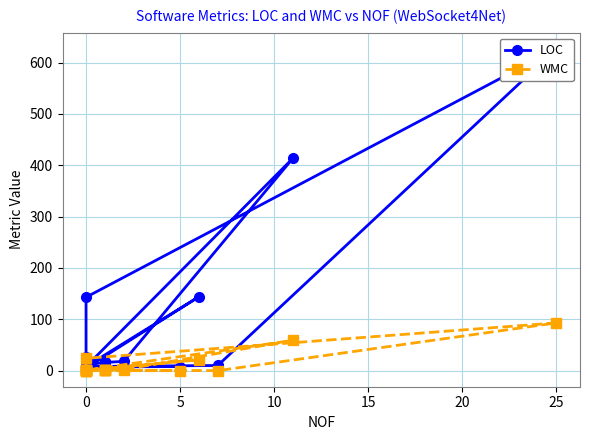

Which has a higher value, 11 or 15?

15